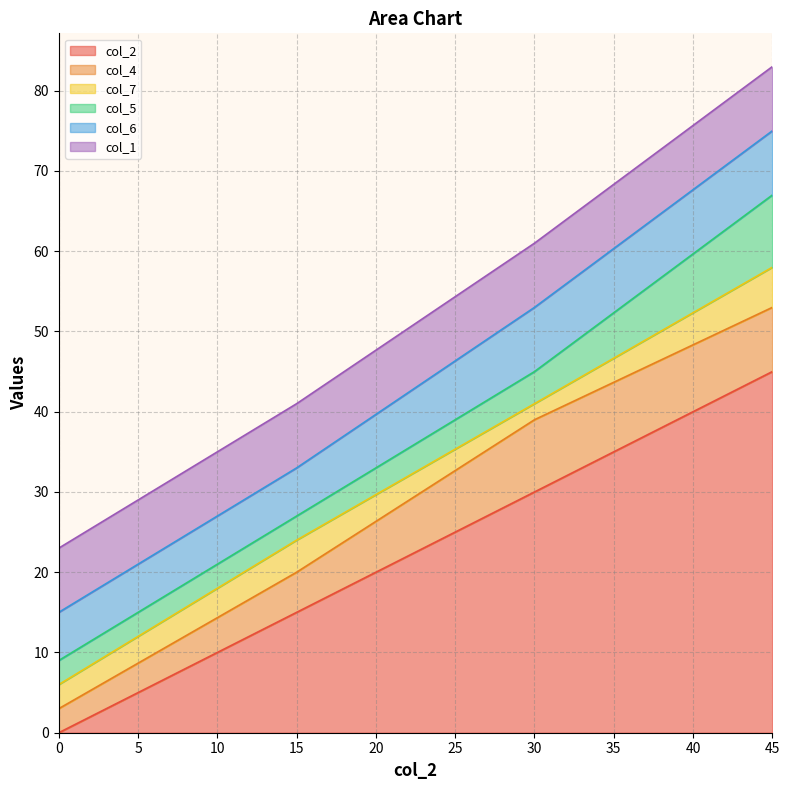

What are all the series names shown in the legend?

col_2, col_4, col_7, col_5, col_6, col_1